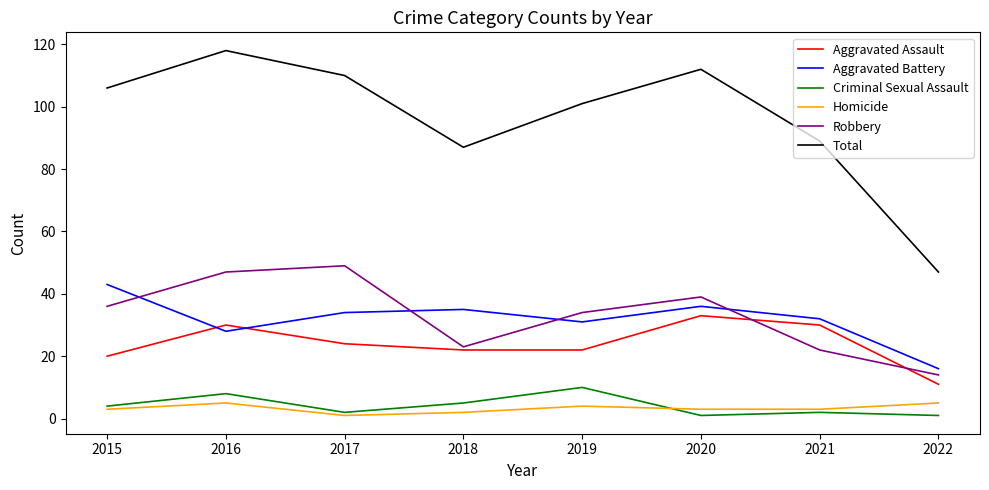

Which series has the widest spread of values?

Total